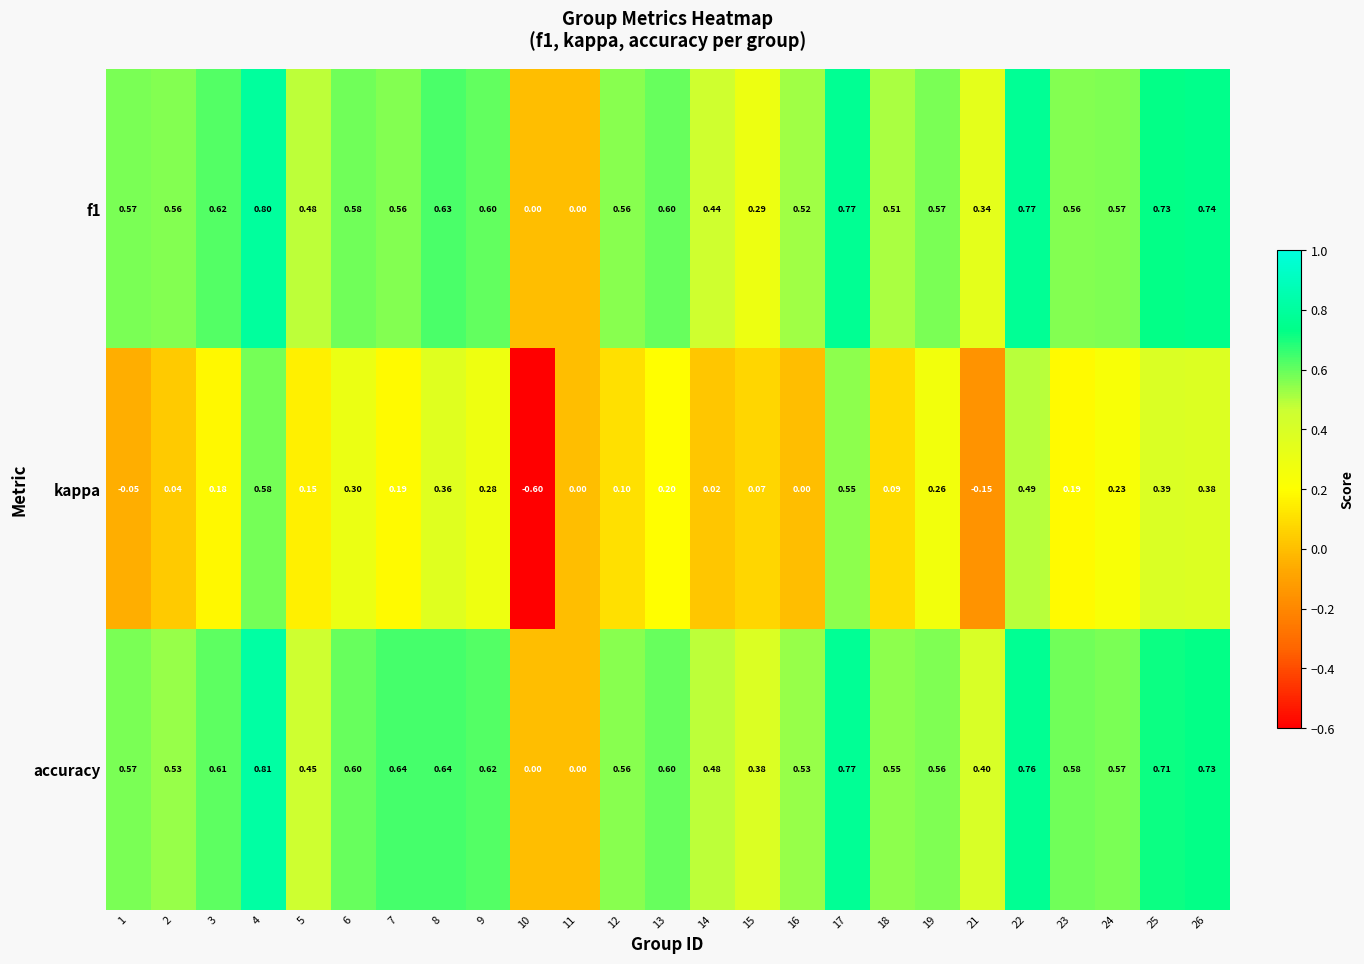

Which series has the largest total across all categories?

accuracy